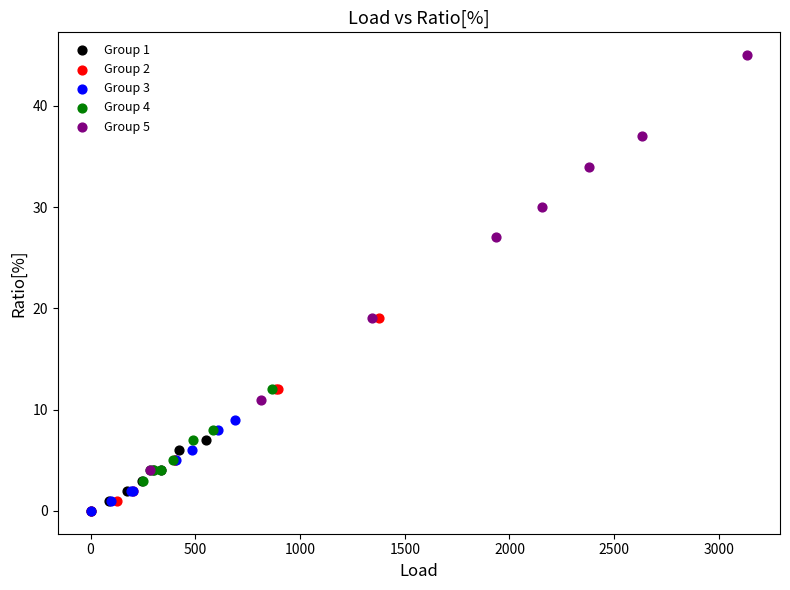

Which series reaches the maximum Y coordinate?

Group 5